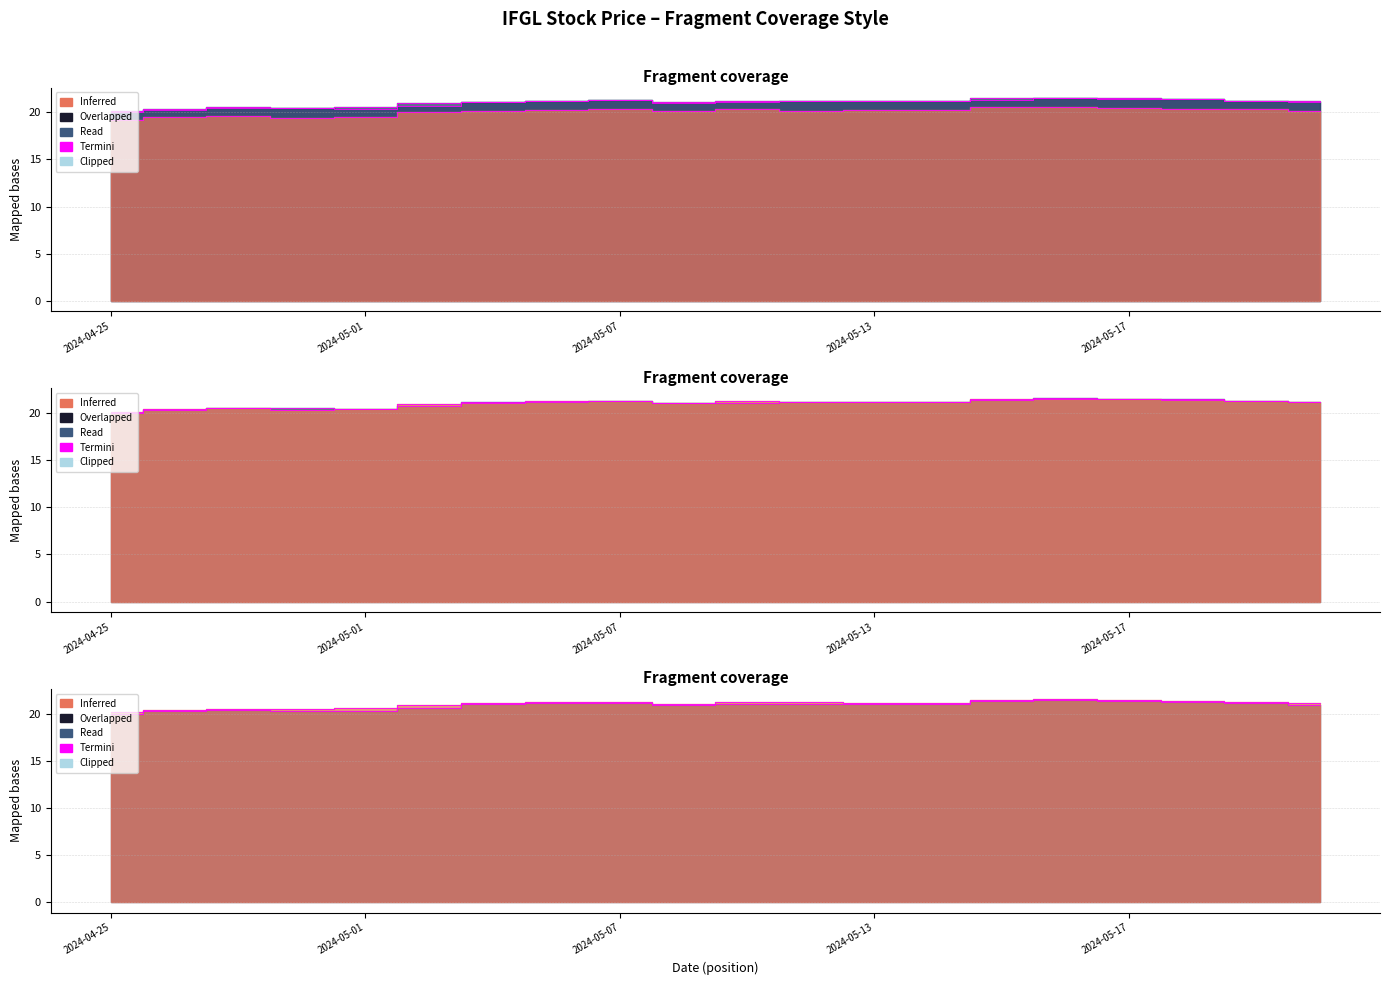

True or false: High has a value of 28.5 at 2024-04-30.

False